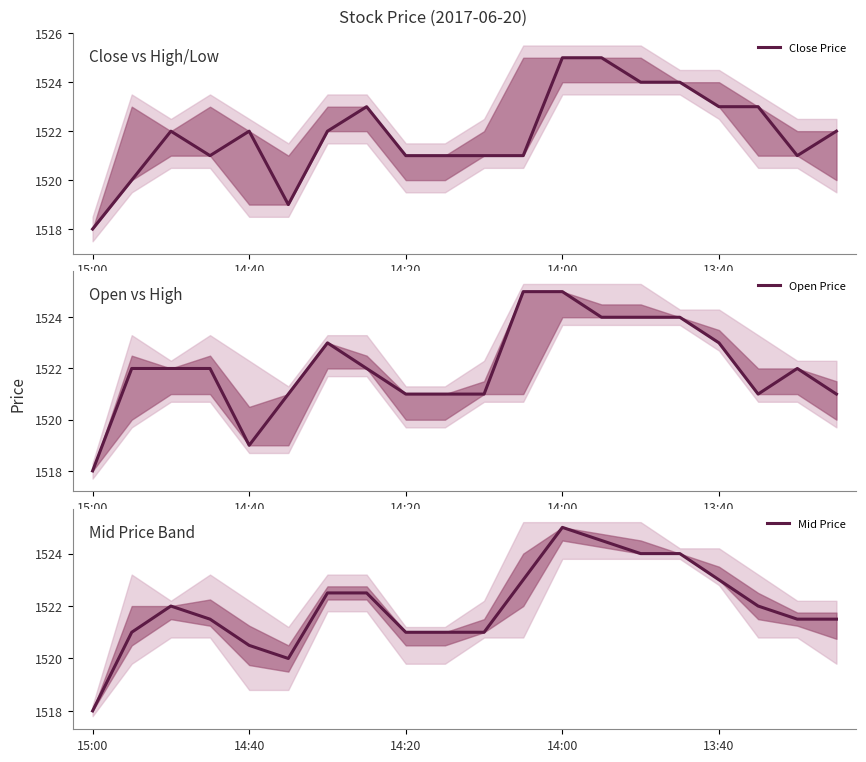

Count the number of categories in the chart.

20